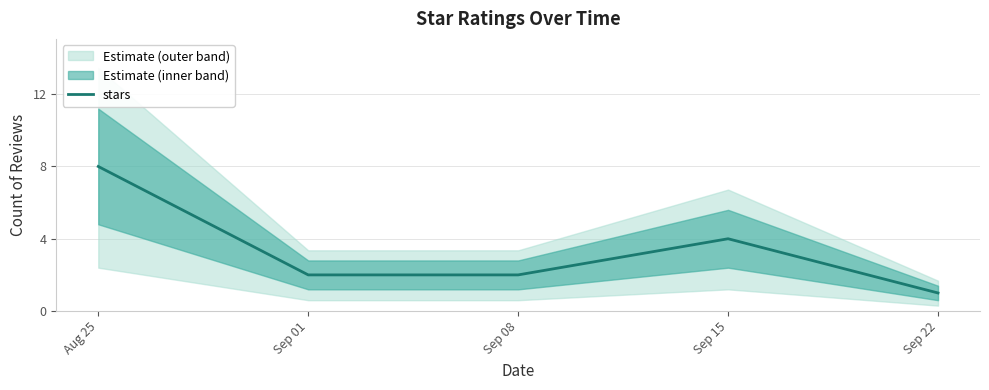

How many lines are shown in the chart?

1